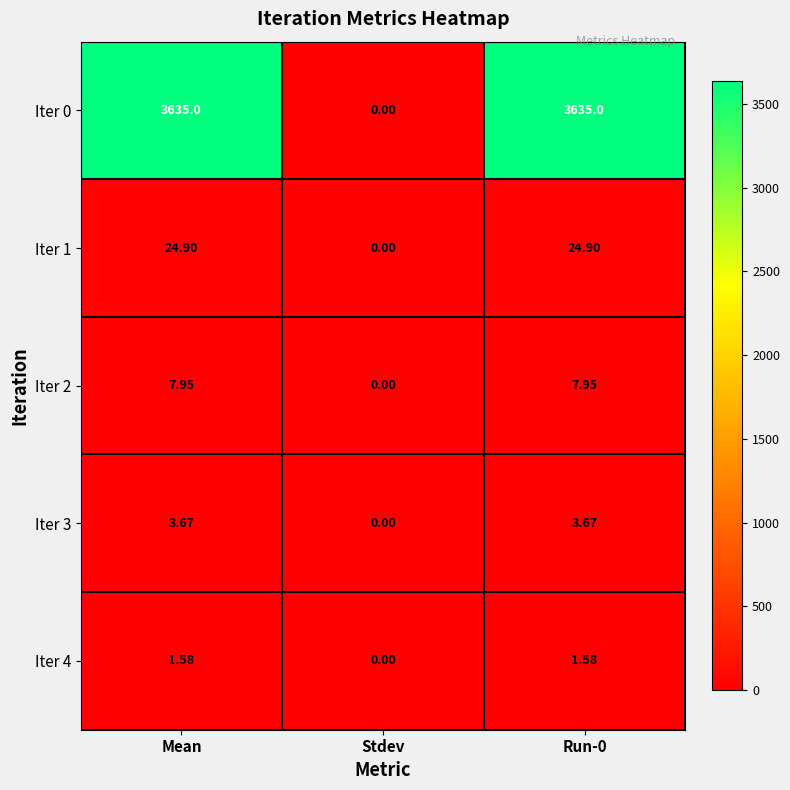

How many distinct data groups are displayed?

5